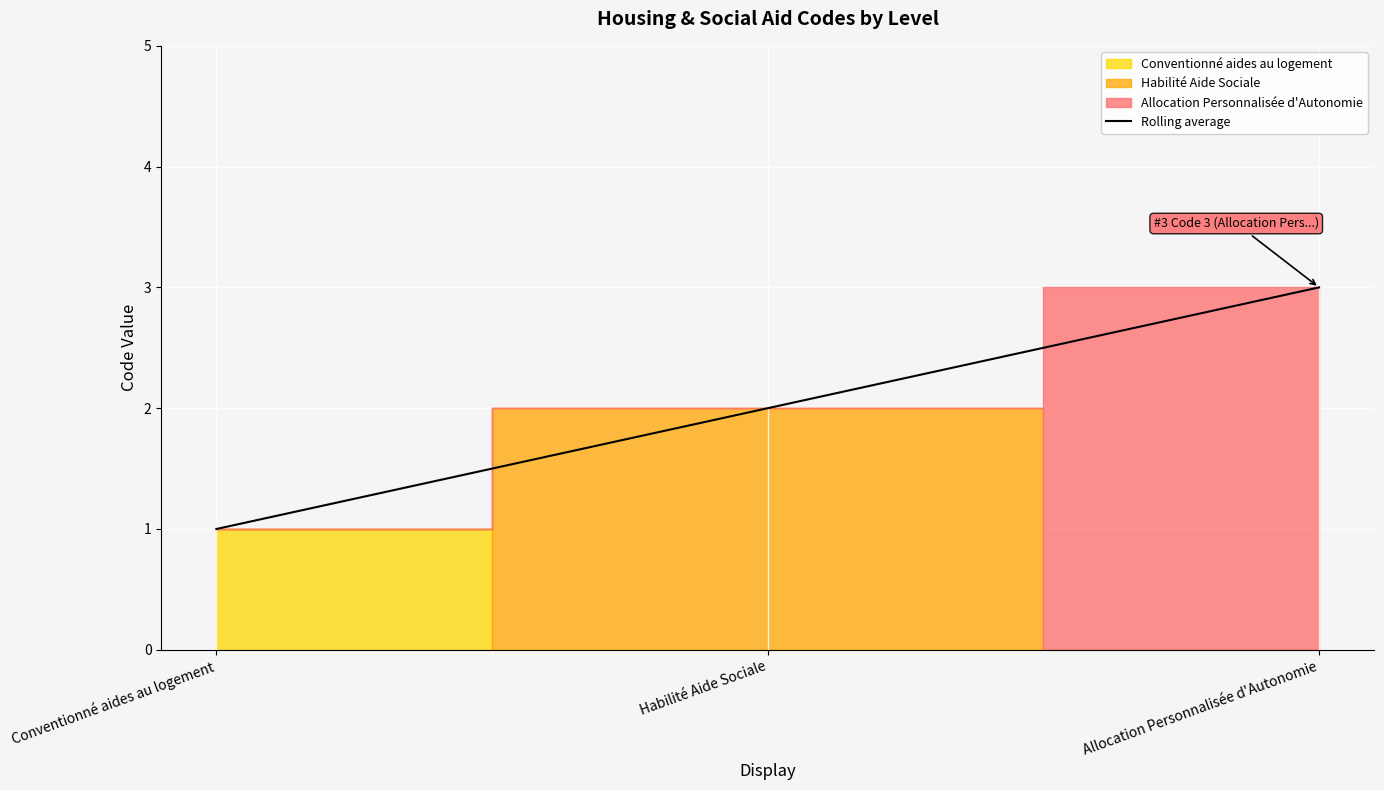

At which label is the value closest to 2?

Habilité Aide Sociale